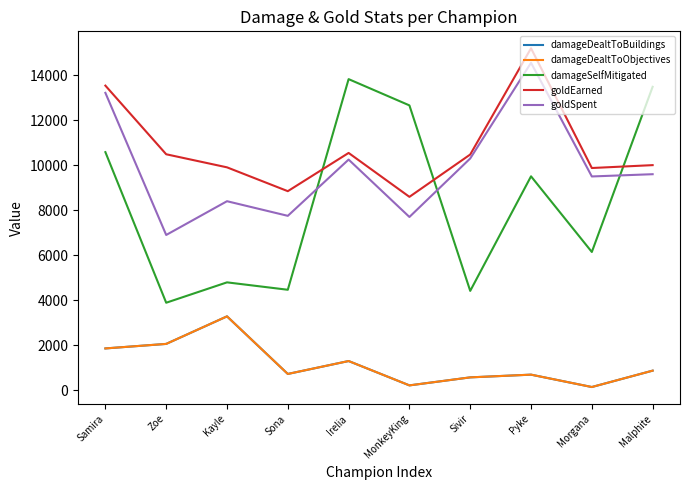

At which label does goldSpent first exceed 9600?

Samira